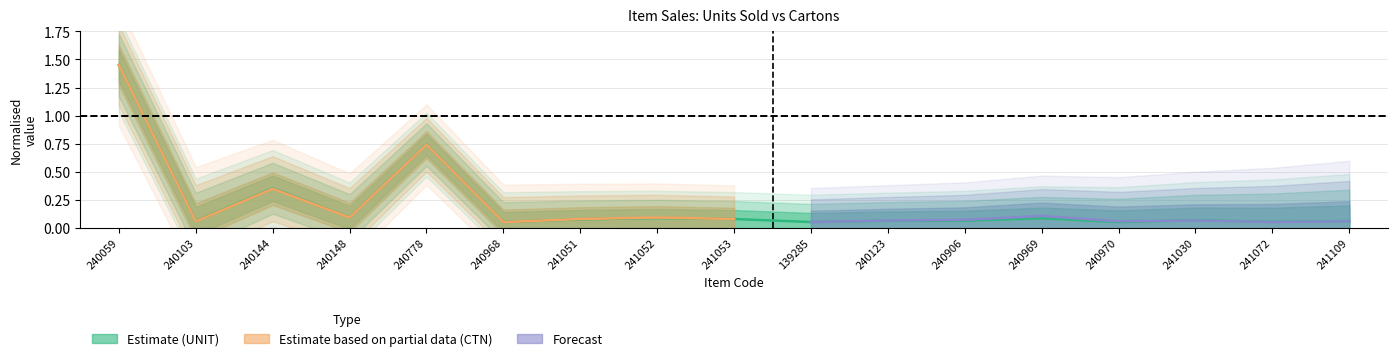

Does the chart have visible grid lines?

Yes